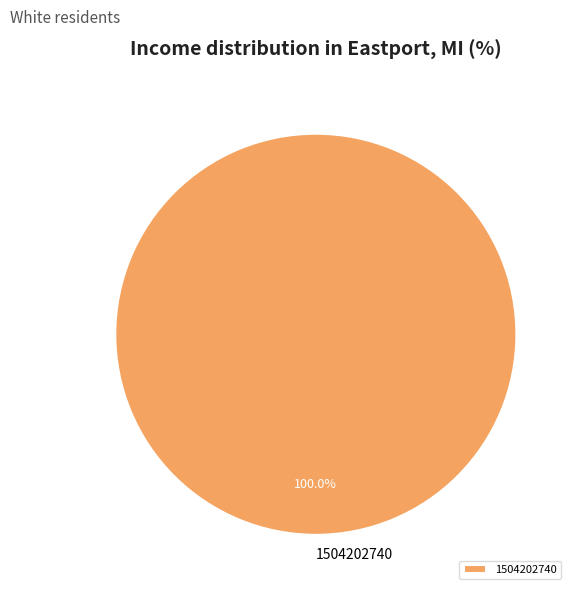

What is the majority slice?

1504202740